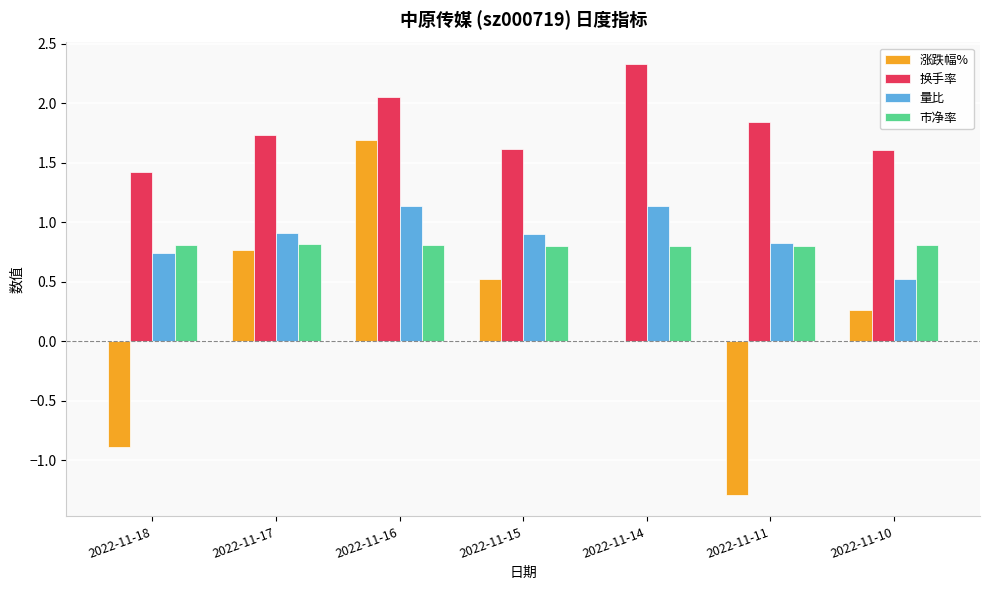

What is the sum of all 市净率 values?

5.7